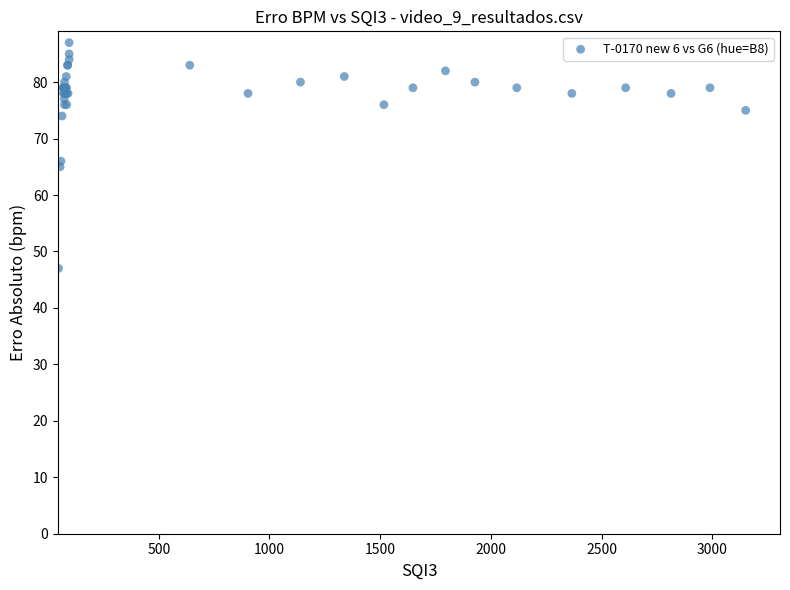

What Y value in the scatter plot is closest to 67?

66